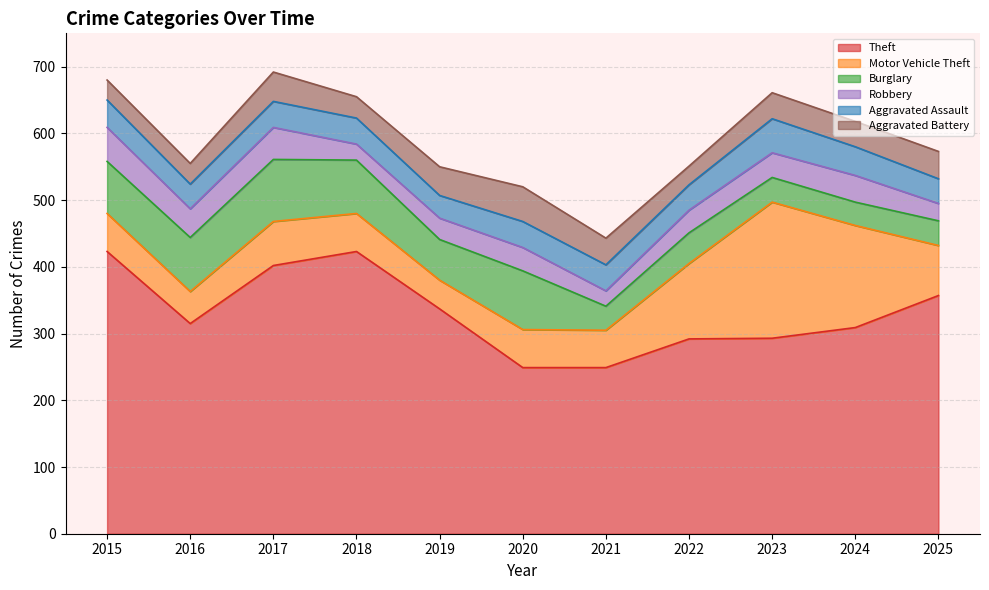

List the labels in order of Theft value, smallest first.

2020, 2021, 2022, 2023, 2024, 2016, 2019, 2025, 2017, 2015, 2018